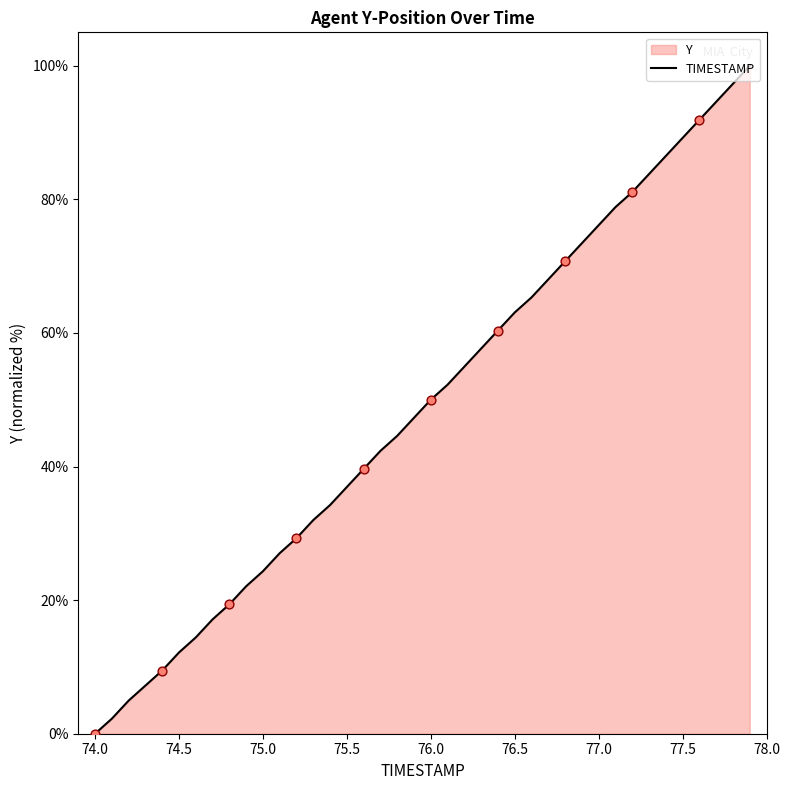

Which label corresponds to the smallest value in the chart?

74.0